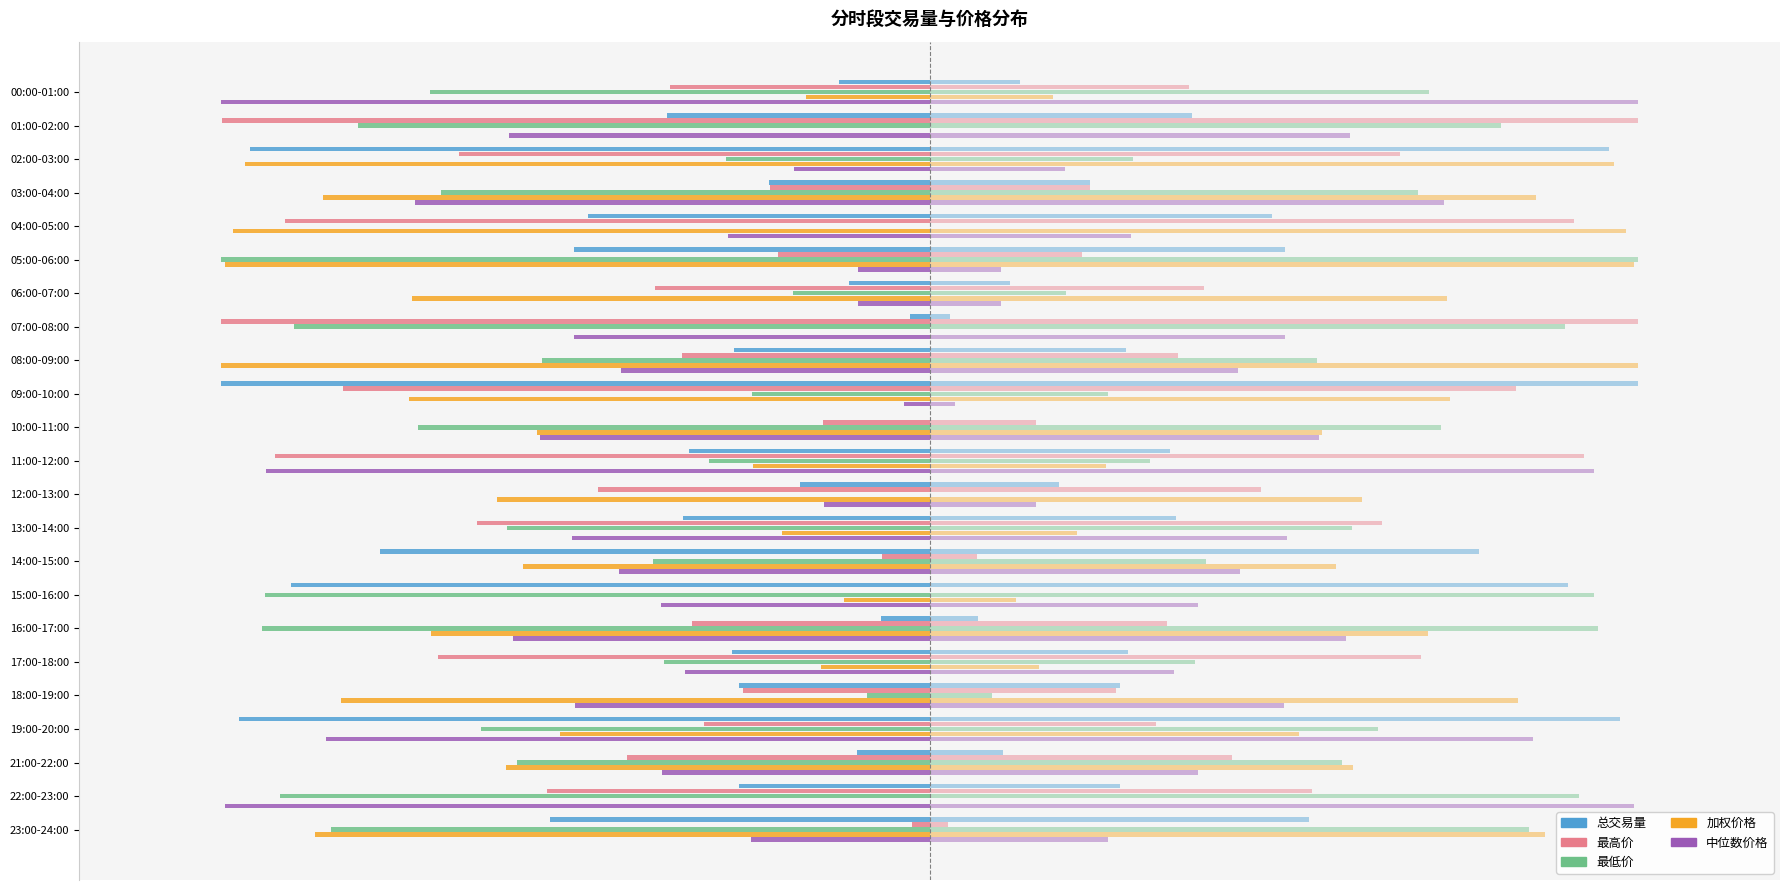

What is the smallest value displayed?

-50.0